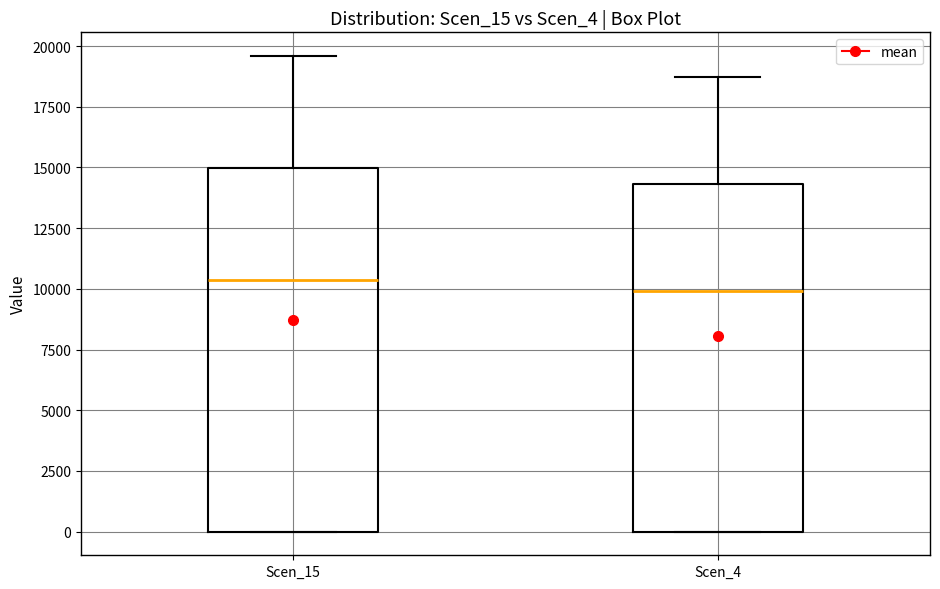

Reading left to right, transcribe this box plot: for each box, give where its median line is, the range the box spans, and where its two whiskers end, as read against the y-axis. The values are not printed on the chart, so give them approximately, as read against the axis.

Scen_15: median 10500, box 0 to 15000, whiskers 0 to 19500
Scen_4: median 10000, box 0 to 14500, whiskers 0 to 18500